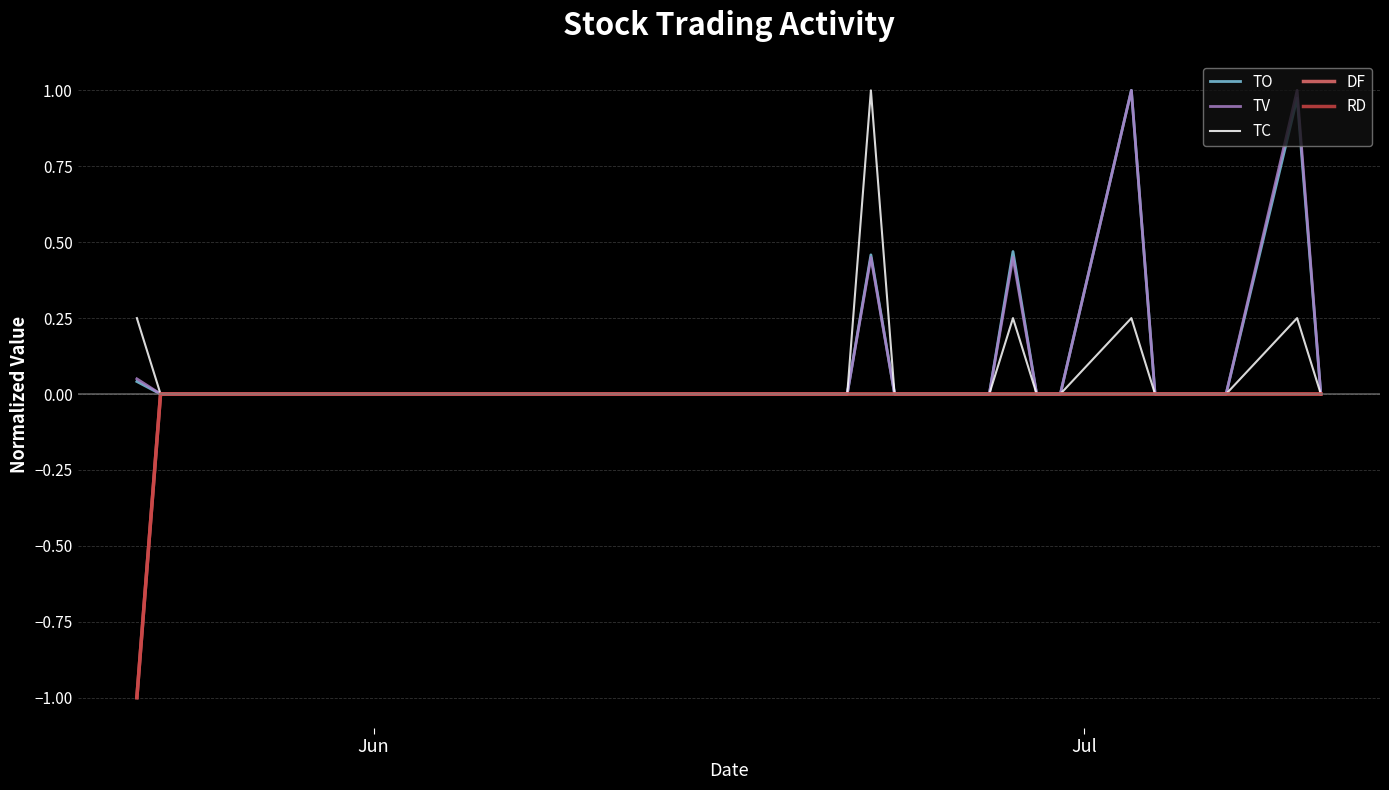

True or false: DF has more than 1 interior local peaks.

False